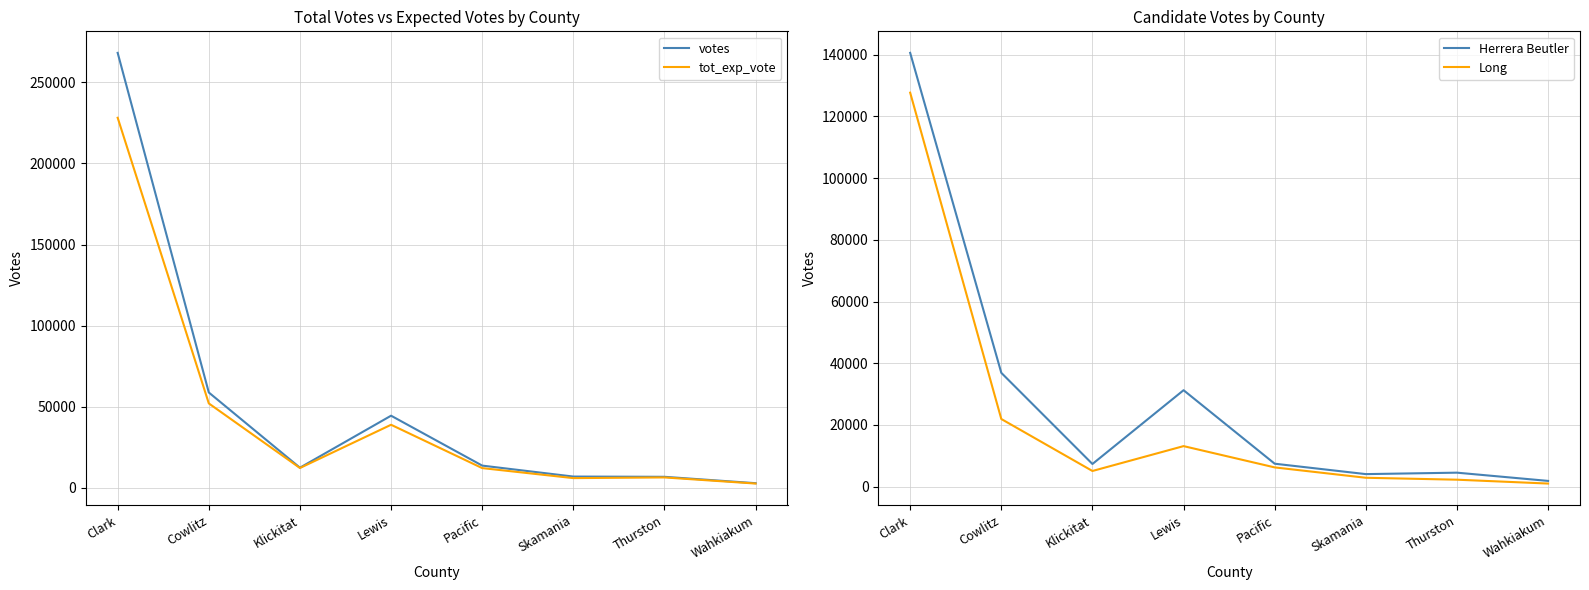

What is the difference between the votes values at Thurston and Pacific?

6910